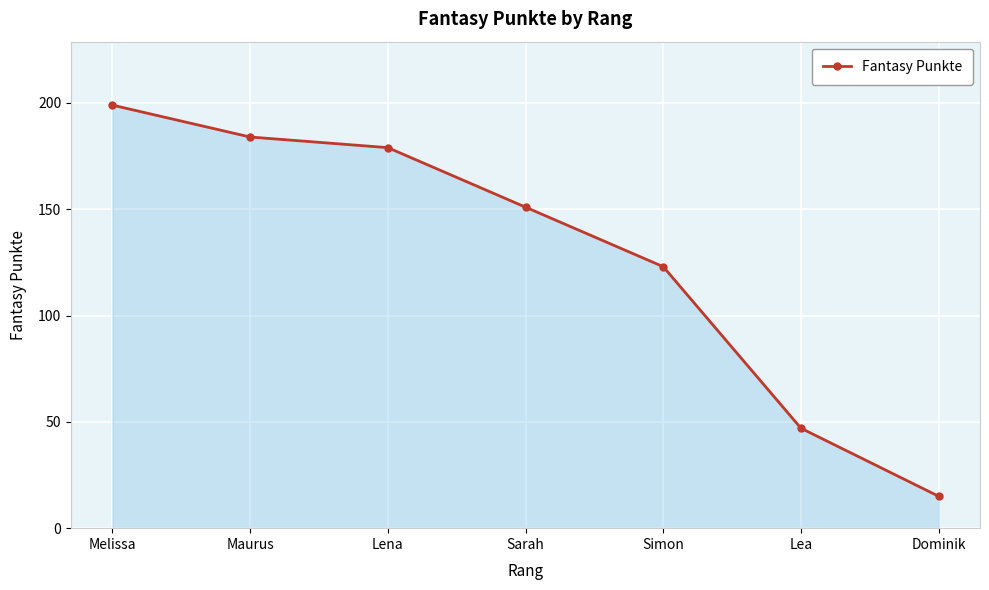

Count the number of categories in the chart.

7